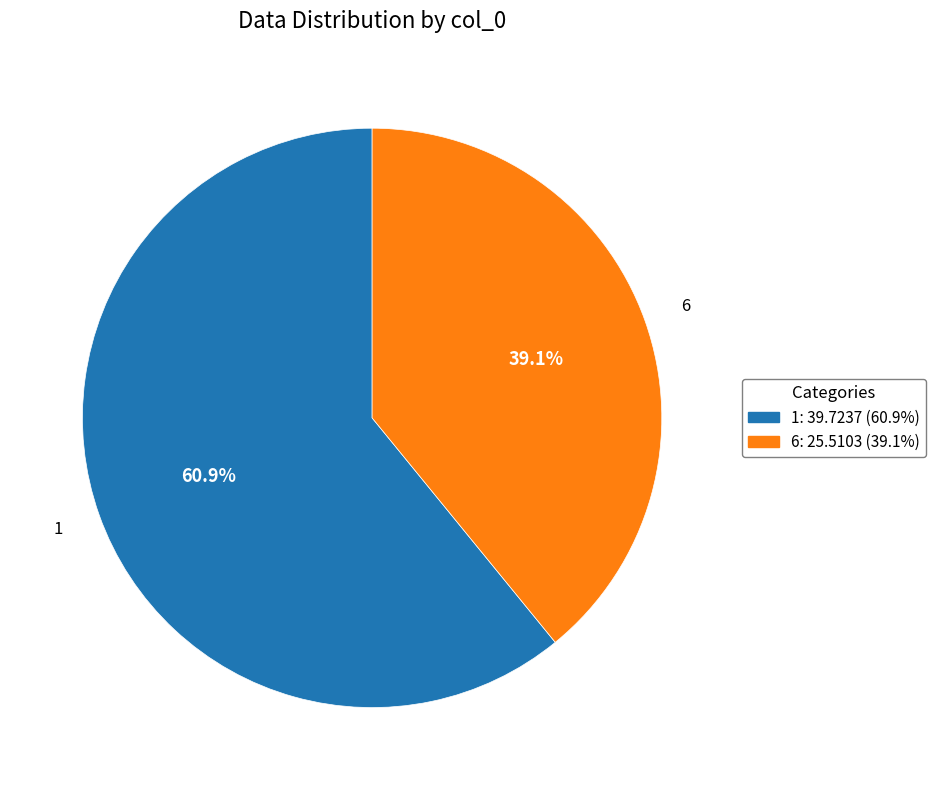

To the nearest percent, what percentage of the pie is 1?

61%